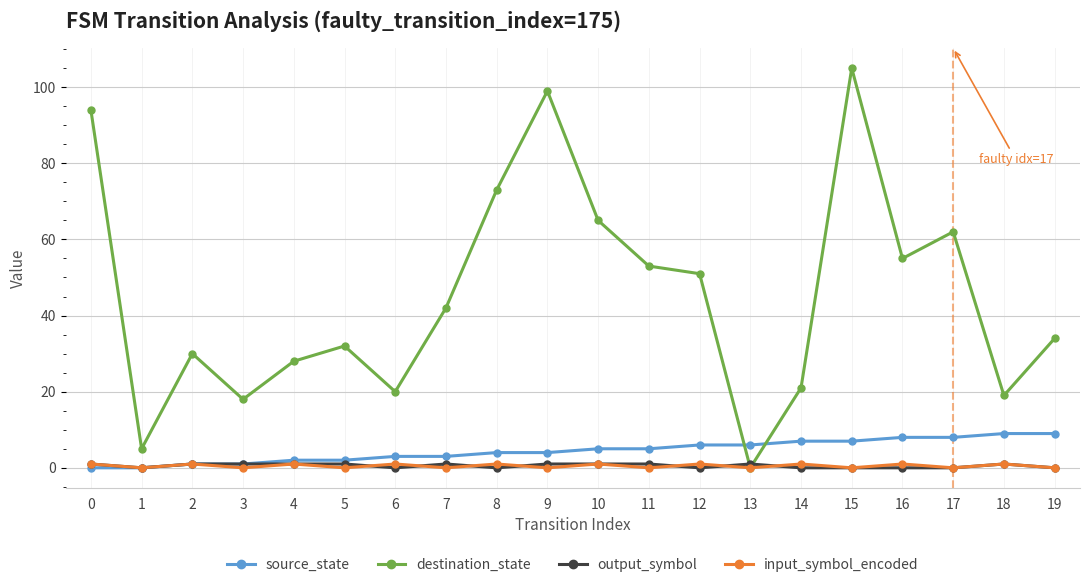

Count the number of categories in the chart.

20